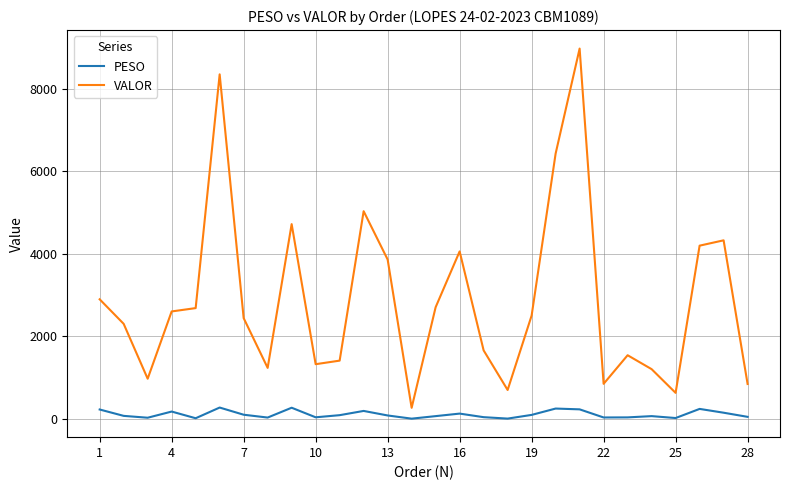

How many lines are shown in the chart?

2